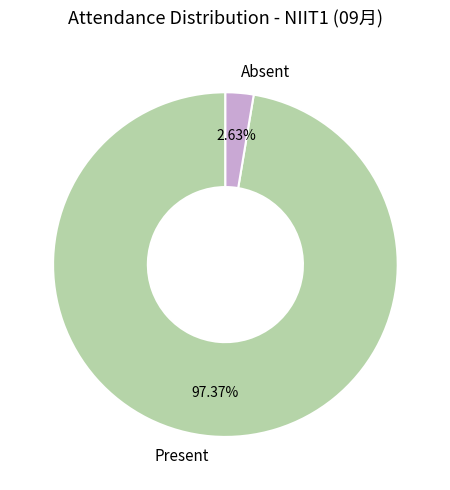

How many slices are in this pie chart?

2